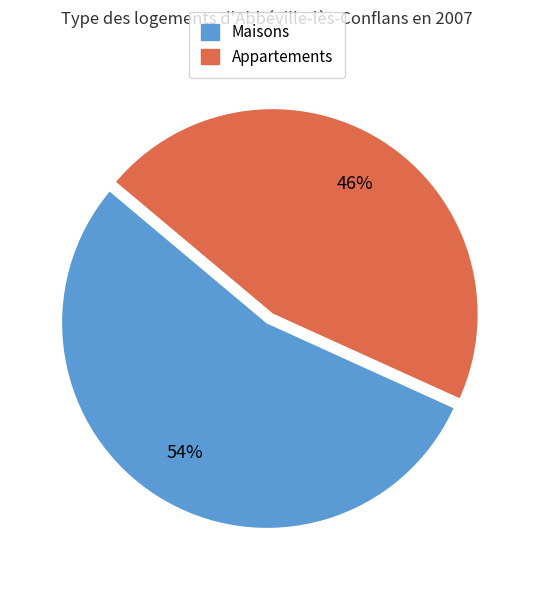

Is the sum of Maisons and Appartements greater than half?

Yes